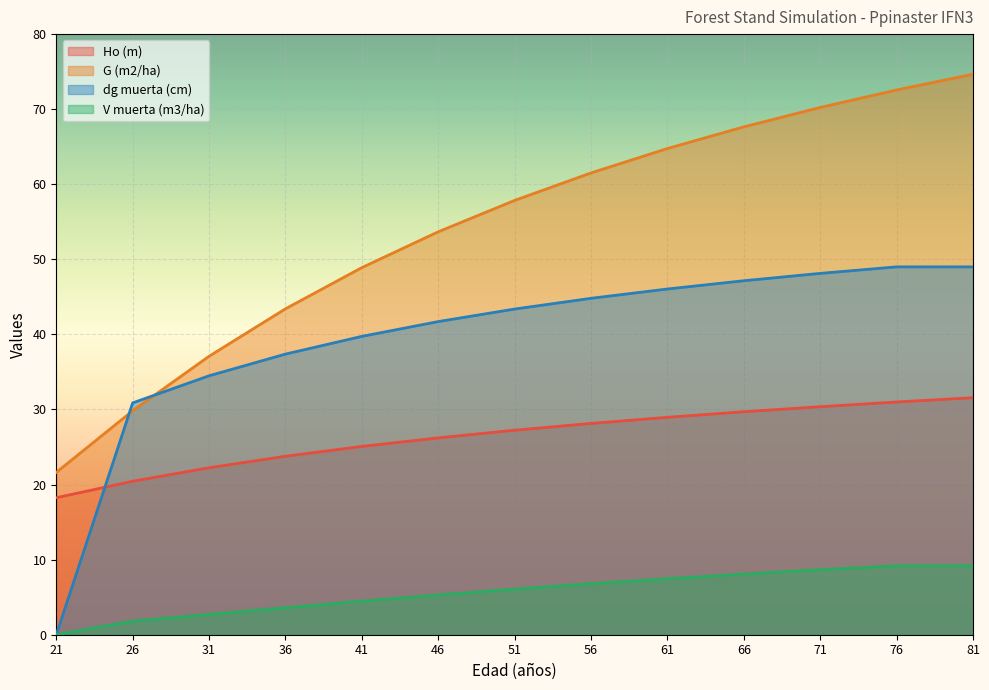

List the labels in order of dg muerta (cm) value, smallest first.

21, 26, 31, 36, 41, 46, 51, 56, 61, 66, 71, 76, 81